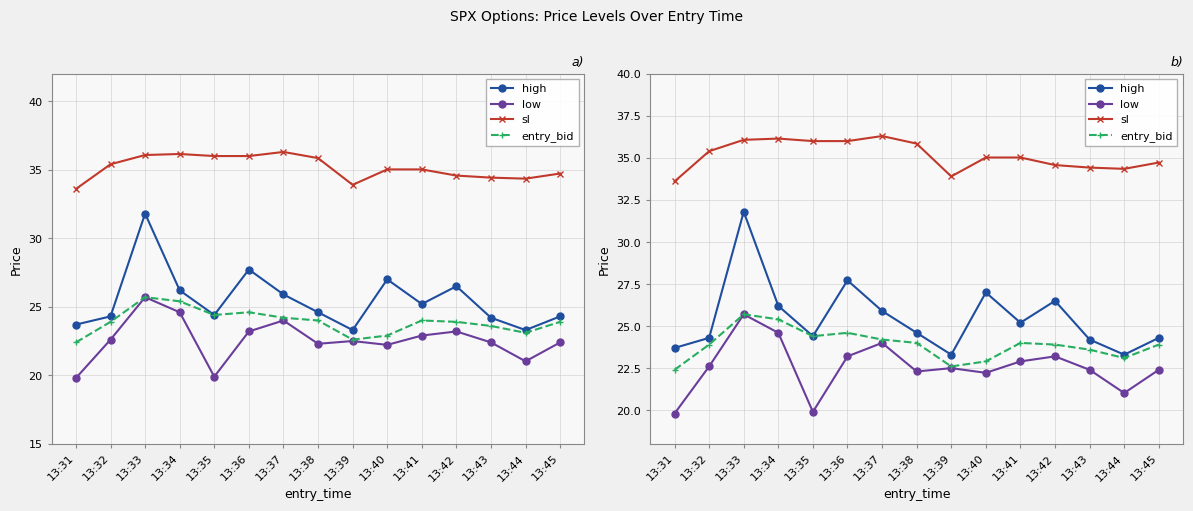

True or false: low and entry_bid intersect in this chart.

False